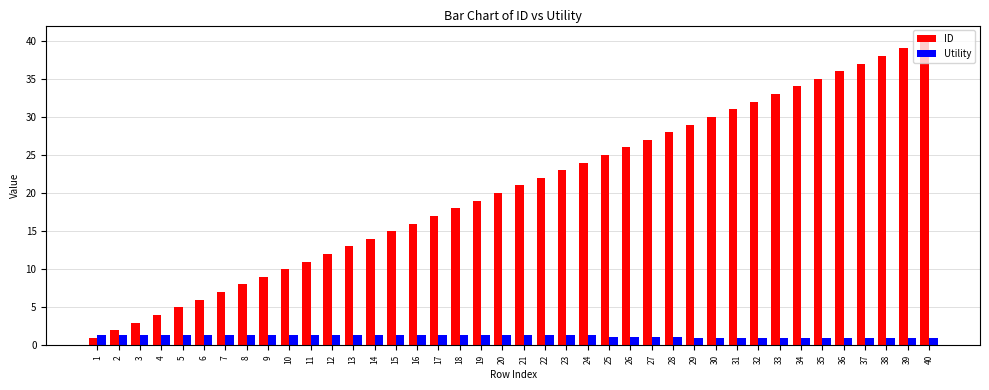

The ID series shows 15.0 at 15. True or false?

True